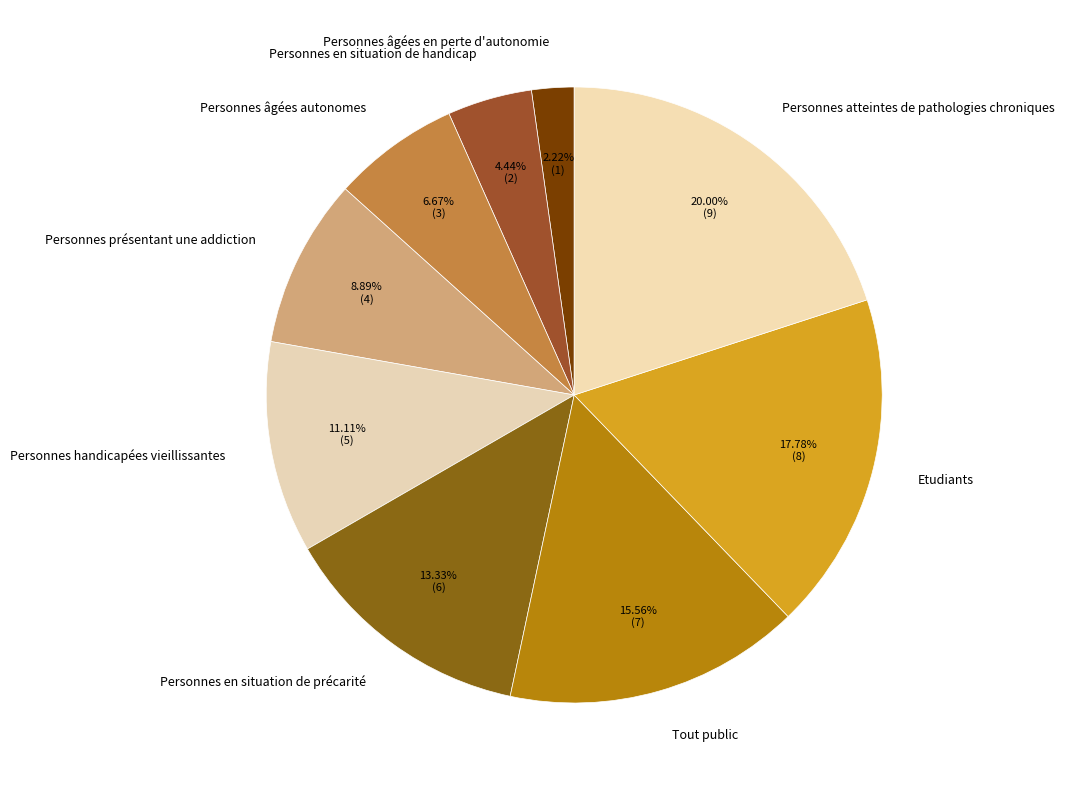

Rank the categories by value from highest to lowest.

Personnes atteintes de pathologies chroniques, Etudiants, Tout public, Personnes en situation de précarité, Personnes handicapées vieillissantes, Personnes présentant une addiction, Personnes âgées autonomes, Personnes en situation de handicap, Personnes âgées en perte d'autonomie